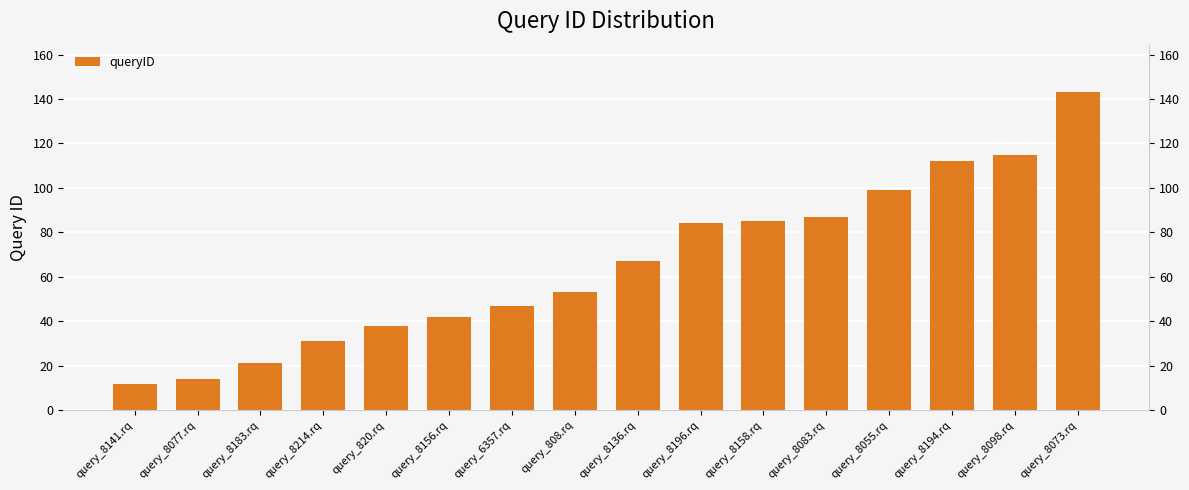

What is the ratio of the value at query_8073.rq to the value at query_8158.rq?

1.7